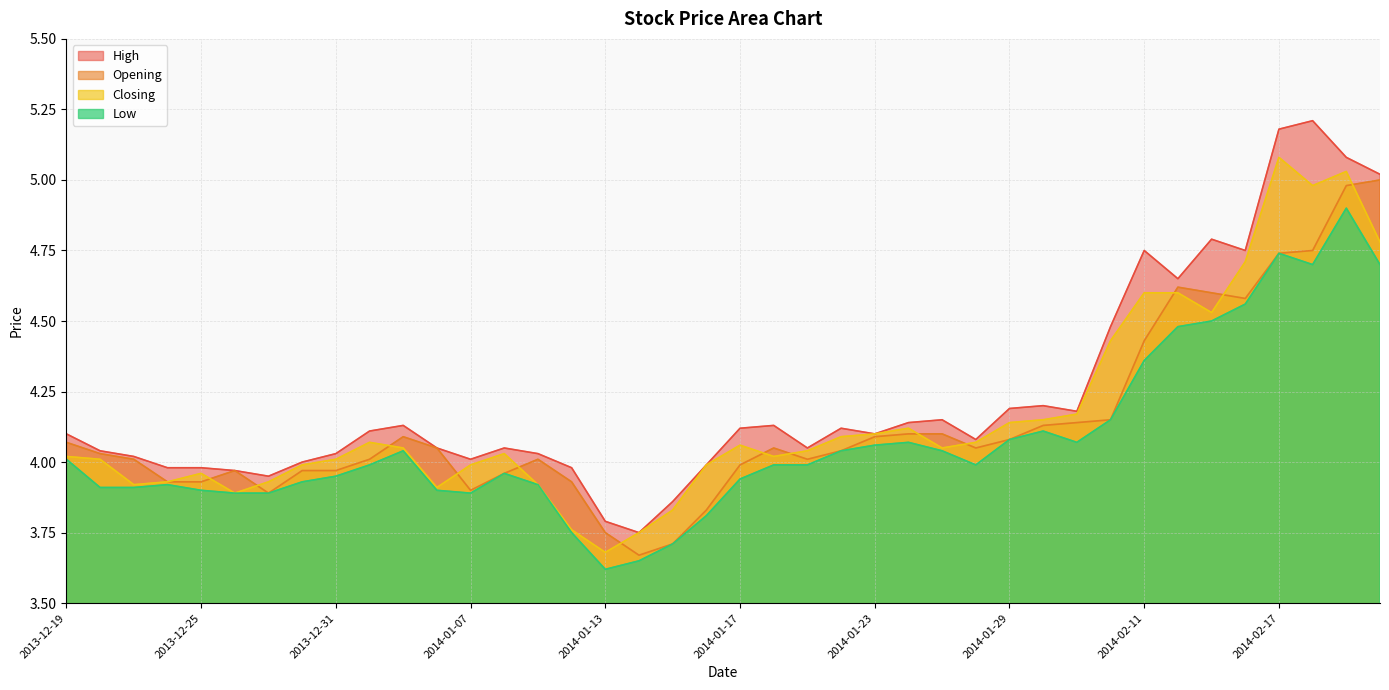

What is the label of the 16th point from the right?

2014-01-23